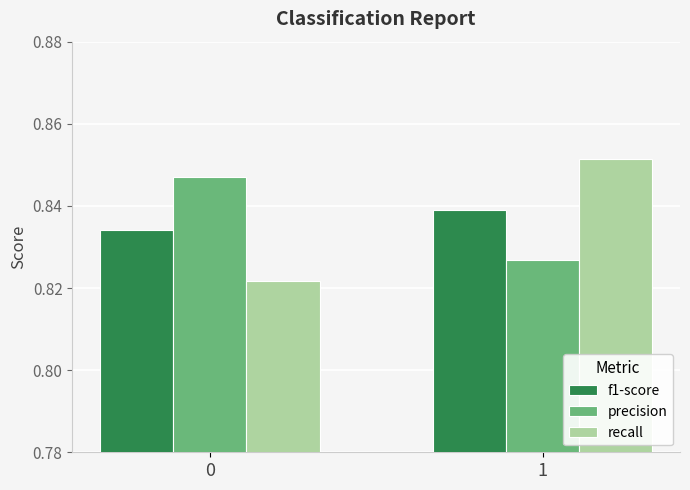

How many groups of bars are there?

2